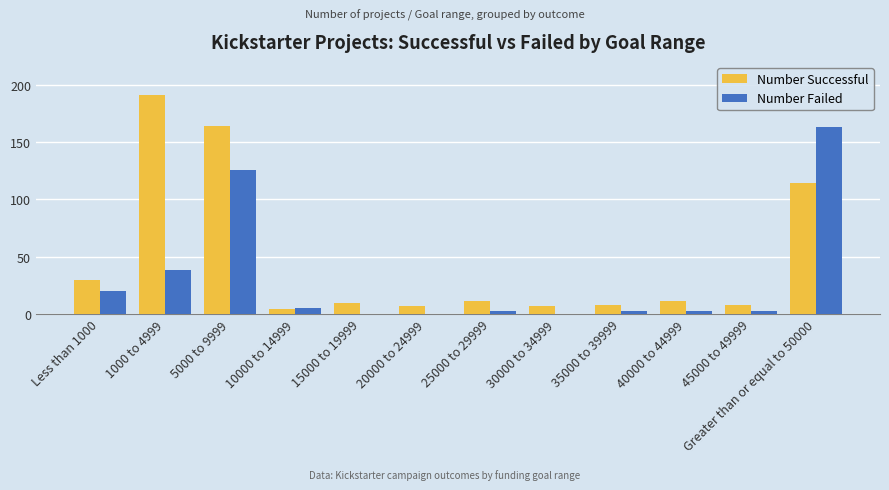

What is the highest value of the Number Failed series?

163